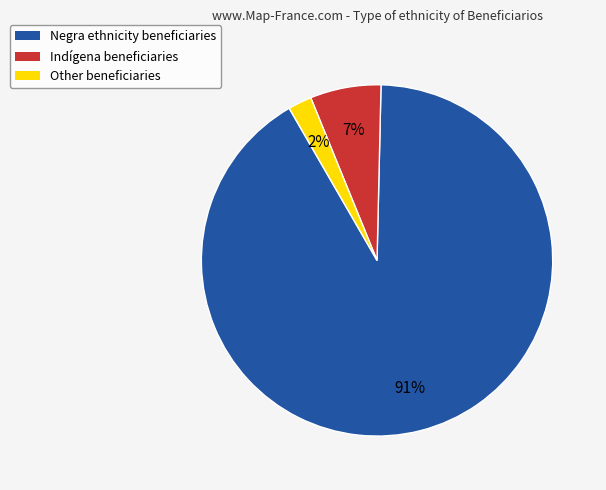

To the nearest percent, what is the difference between the largest and smallest slice percentages?

89%